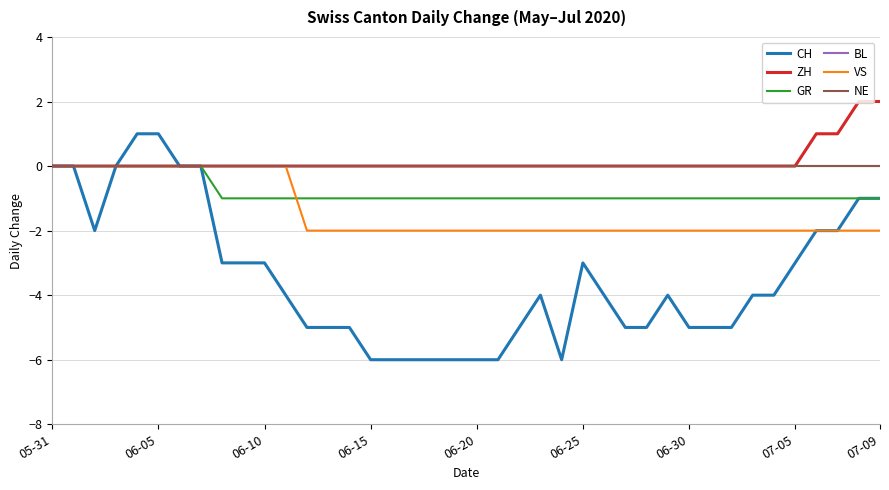

True or false: VS and ZH cross at least once.

False